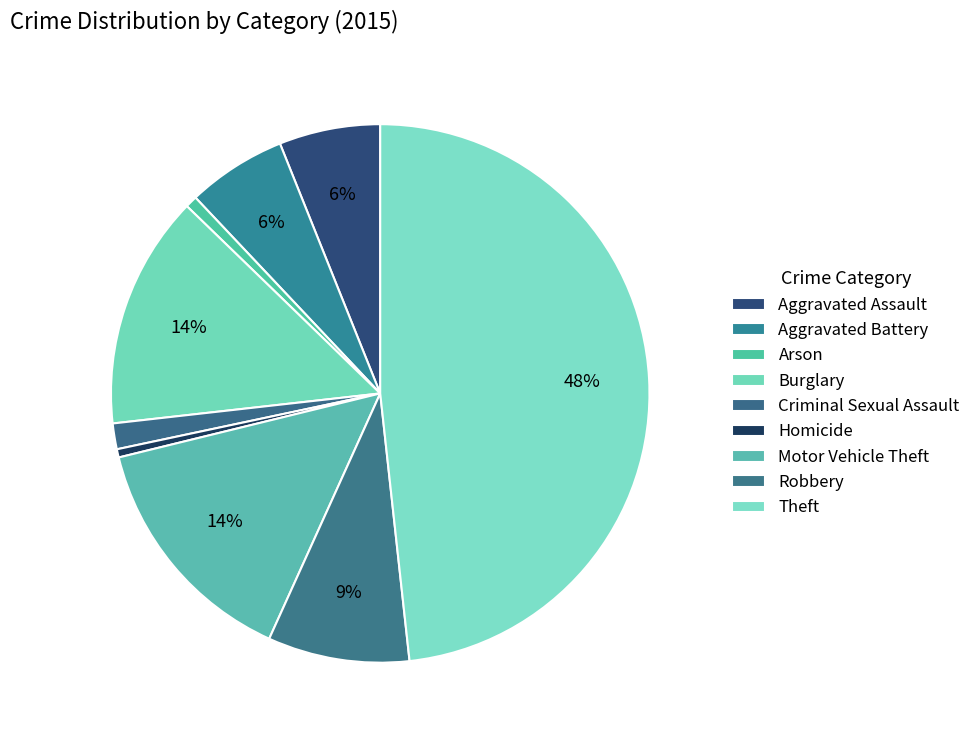

Count the number of slices in the pie.

9